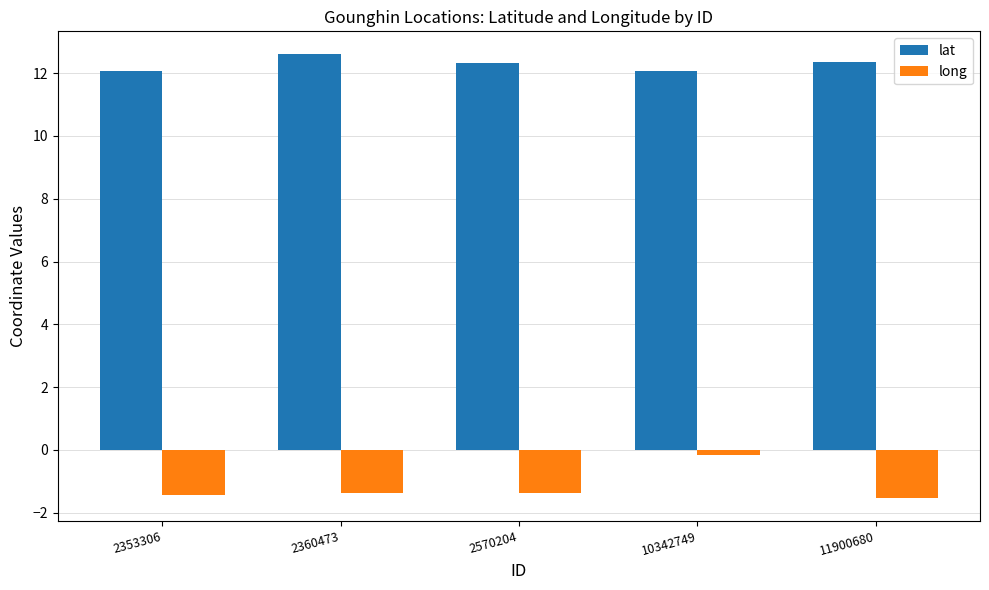

How many lat values are between 12 and 13?

5